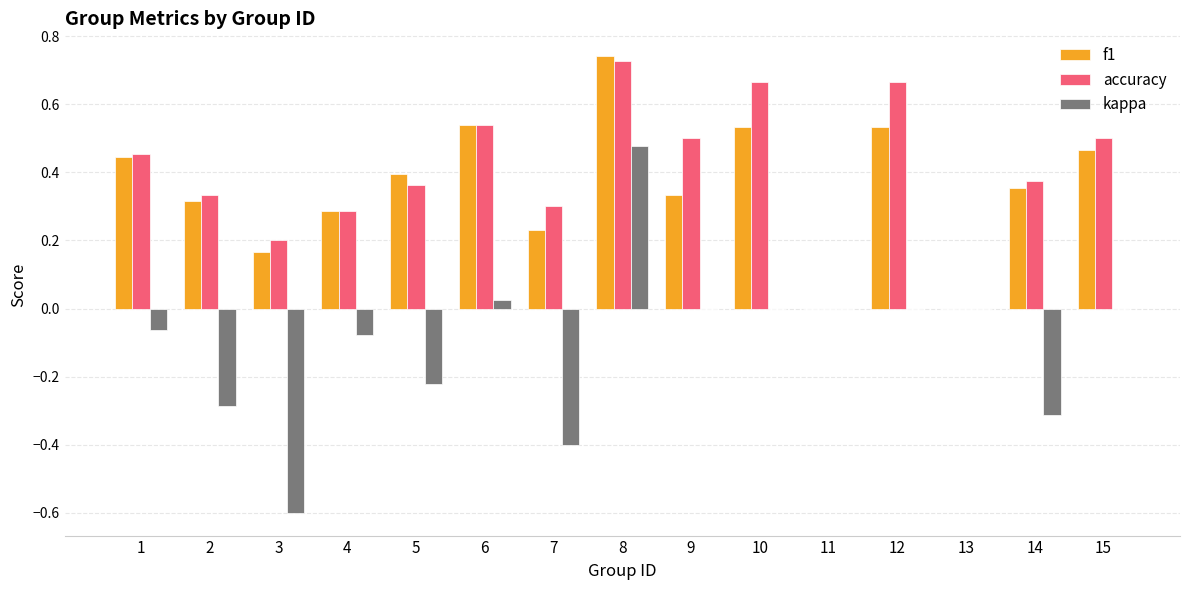

The value of f1 at 4 is 0.3. True or false?

True